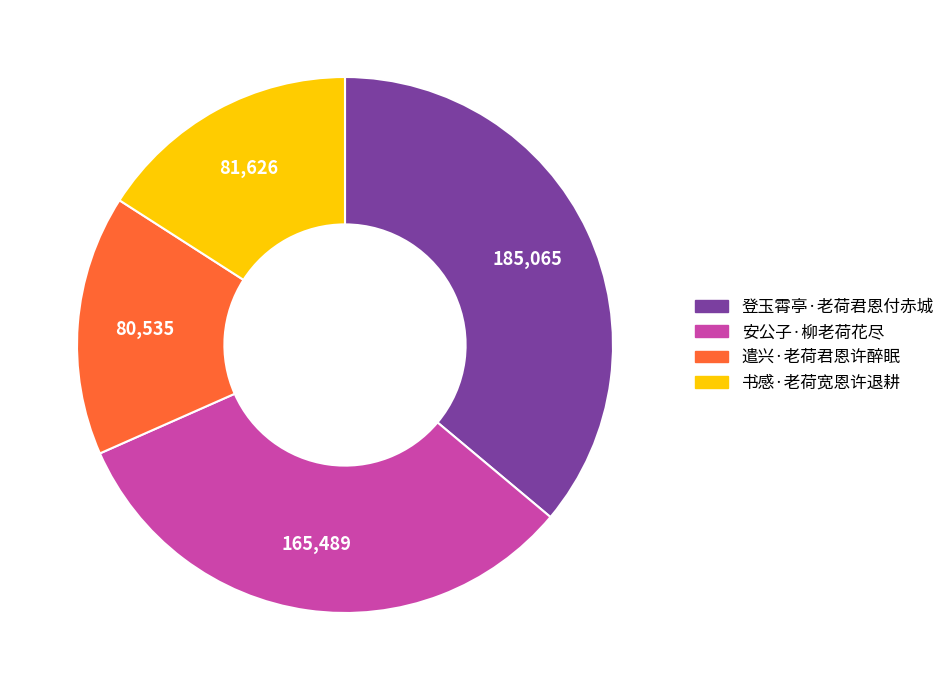

Which slice is the largest?

登玉霄亭·老荷君恩付赤城